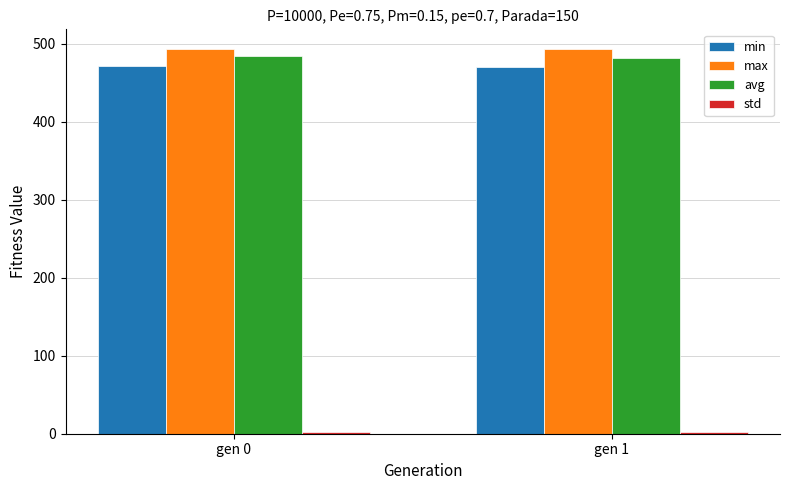

What is the total value across all series at gen 0?

1451.5